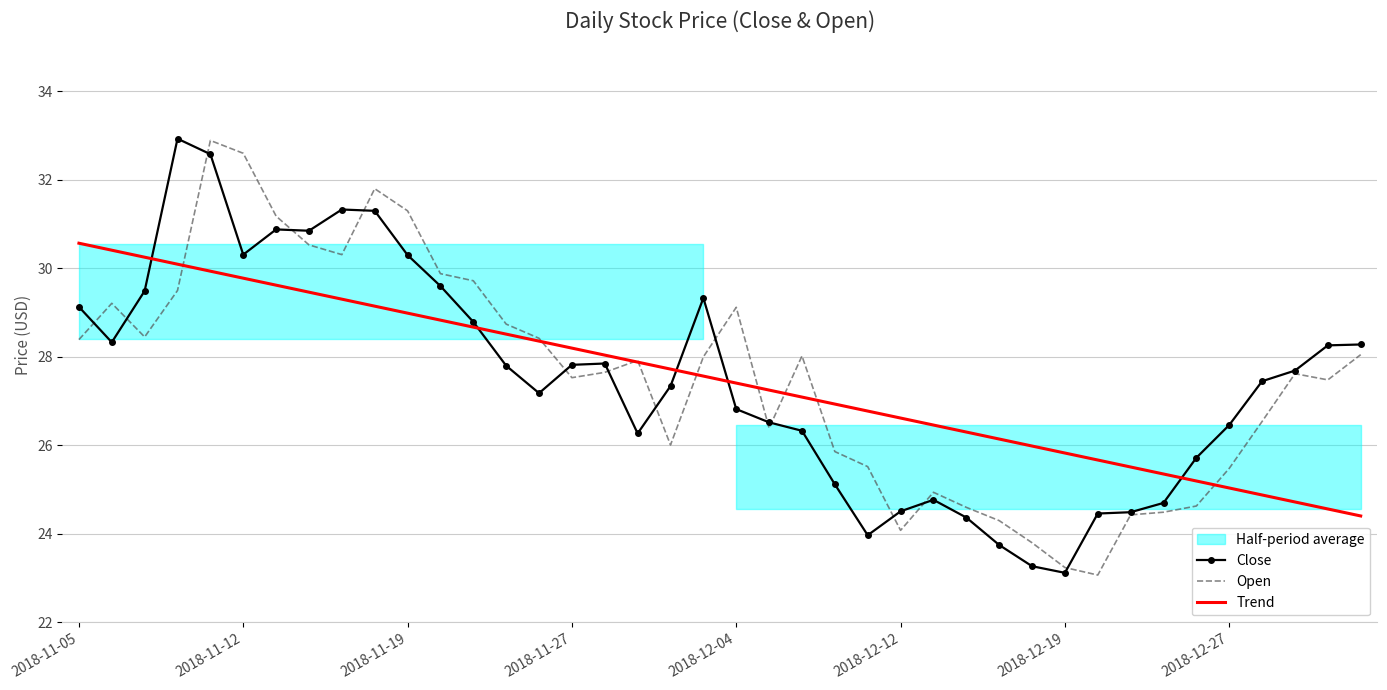

Is it true that Trend equals 9.0 at 2018-12-12?

False